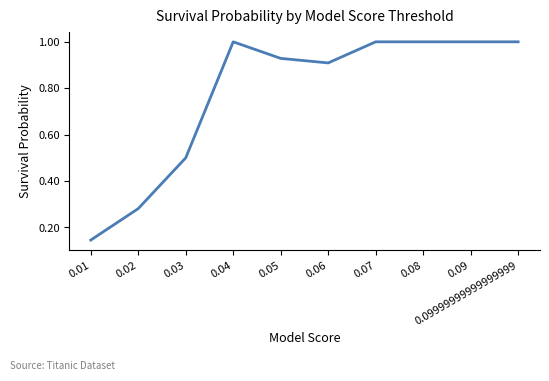

Between 0.09 and 0.05, which is larger?

0.09